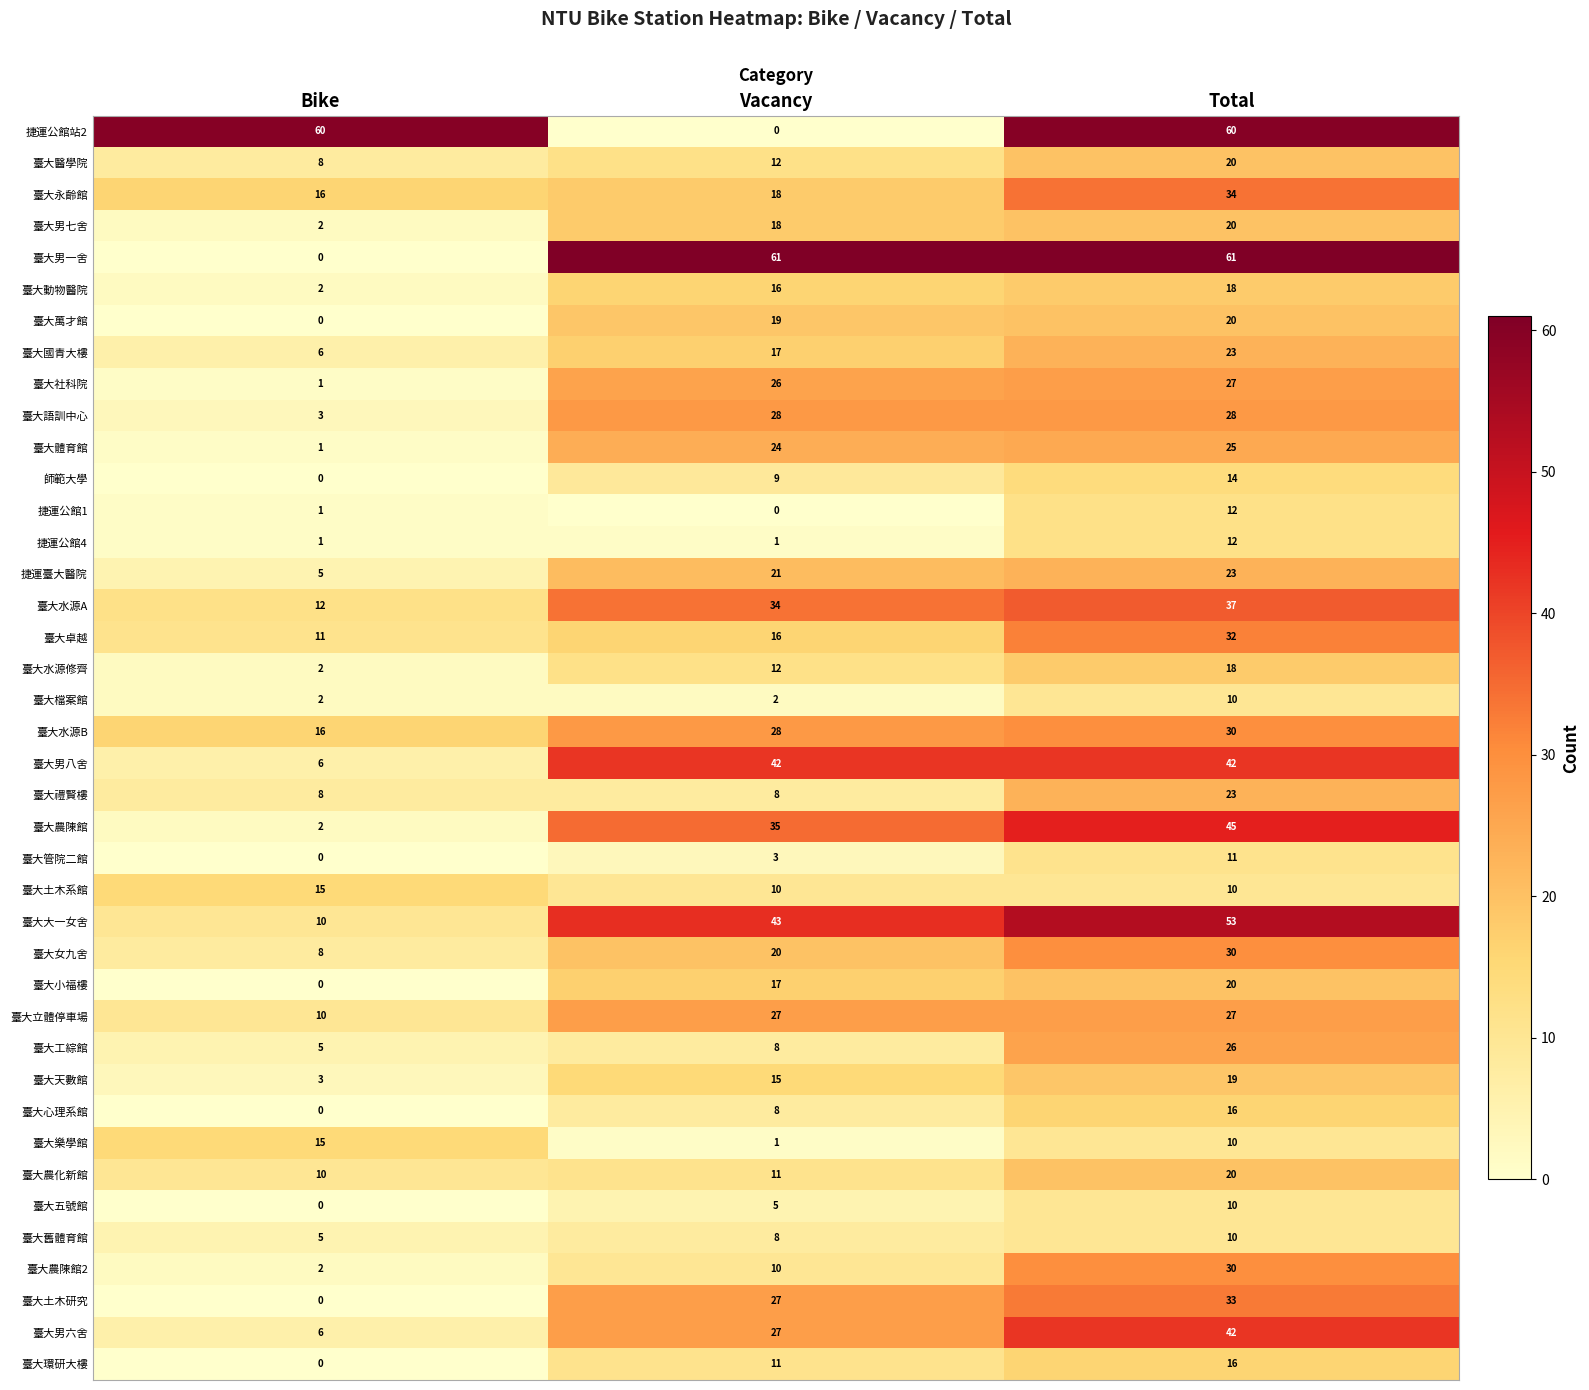

What is the sum of the 臺大天數館 values at Vacancy and Bike?

18